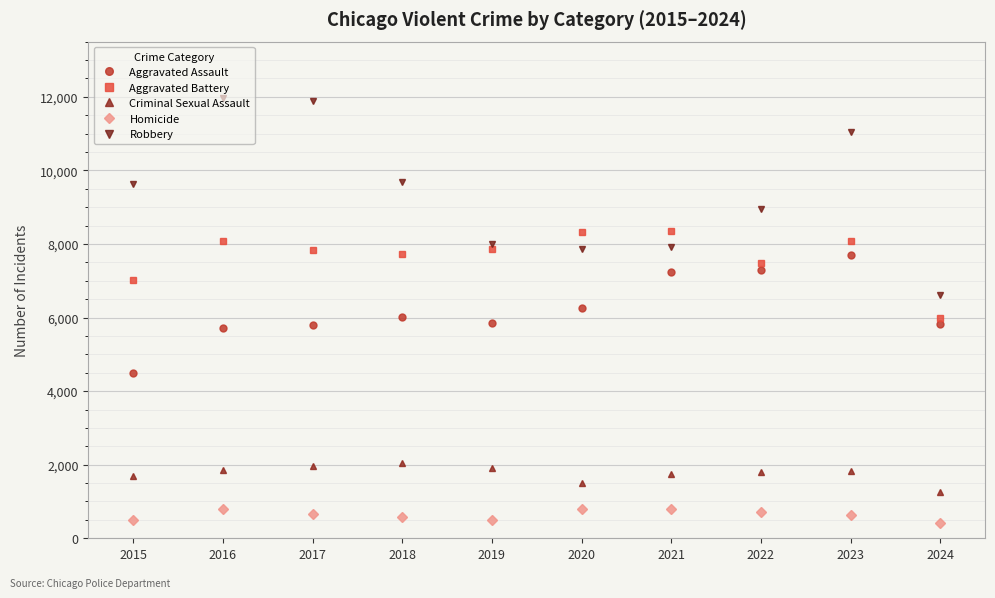

What is the spread (max minus min) of values at 2024?

6176